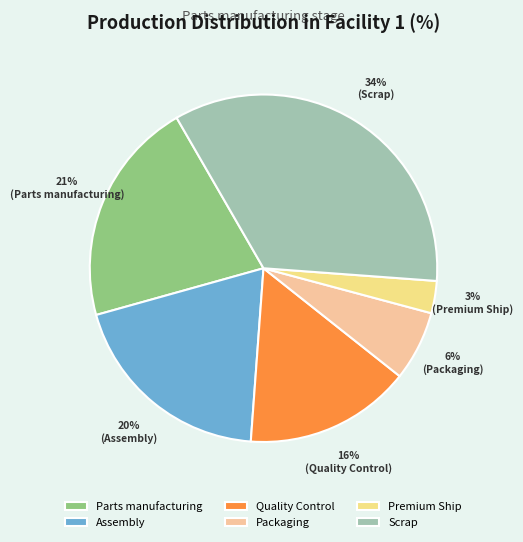

Count the number of slices in the pie.

6